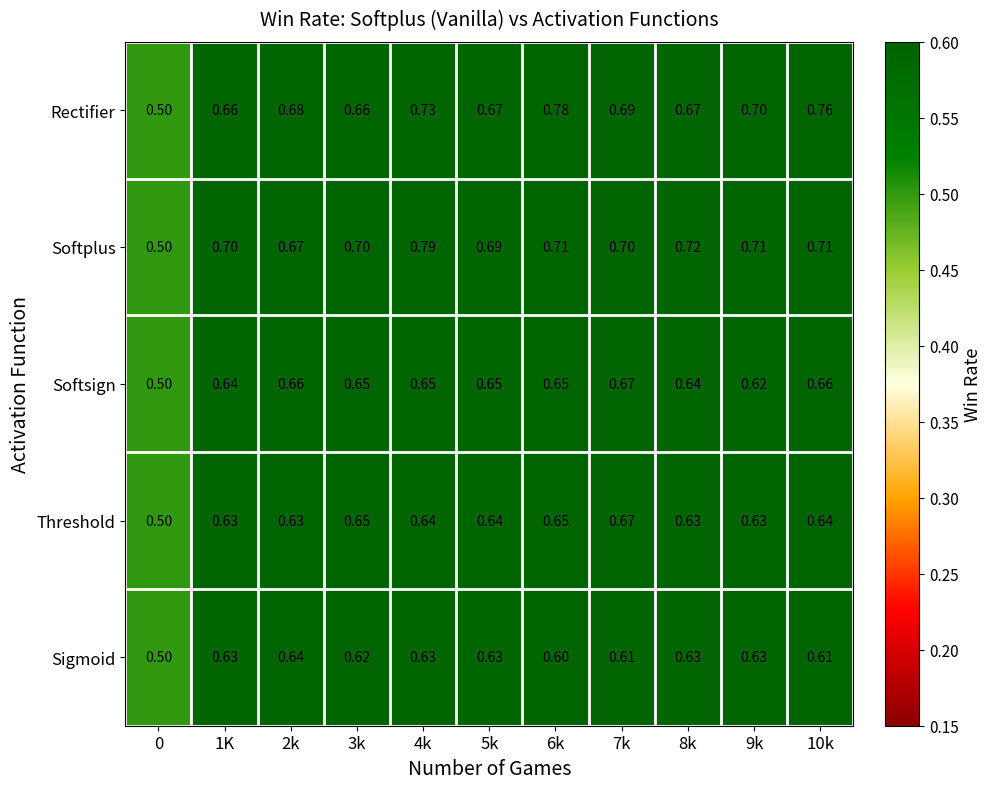

Count the number of categories in the chart.

11